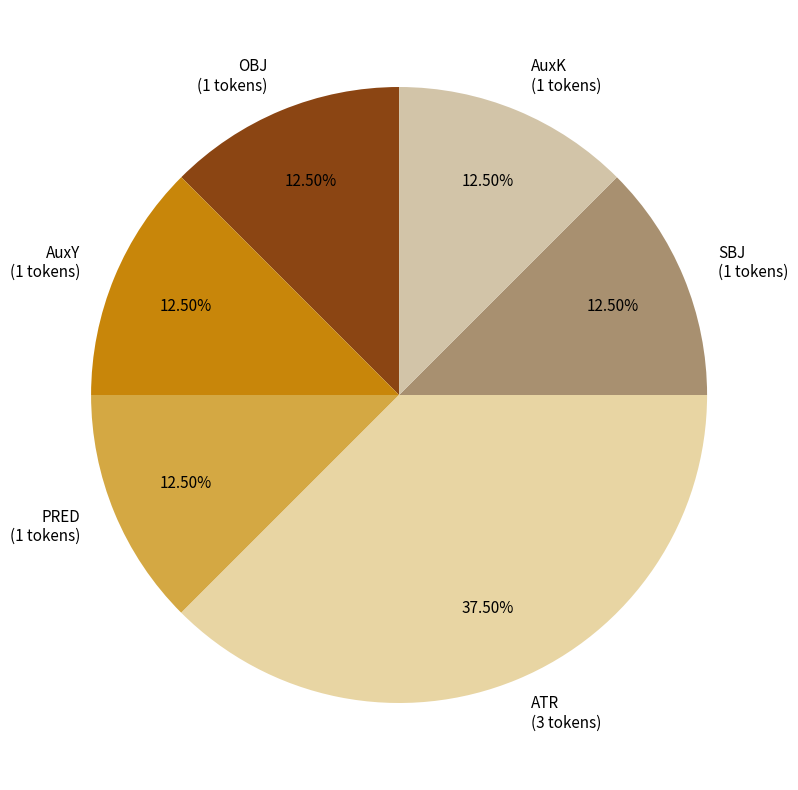

Is there a majority slice in this chart?

No